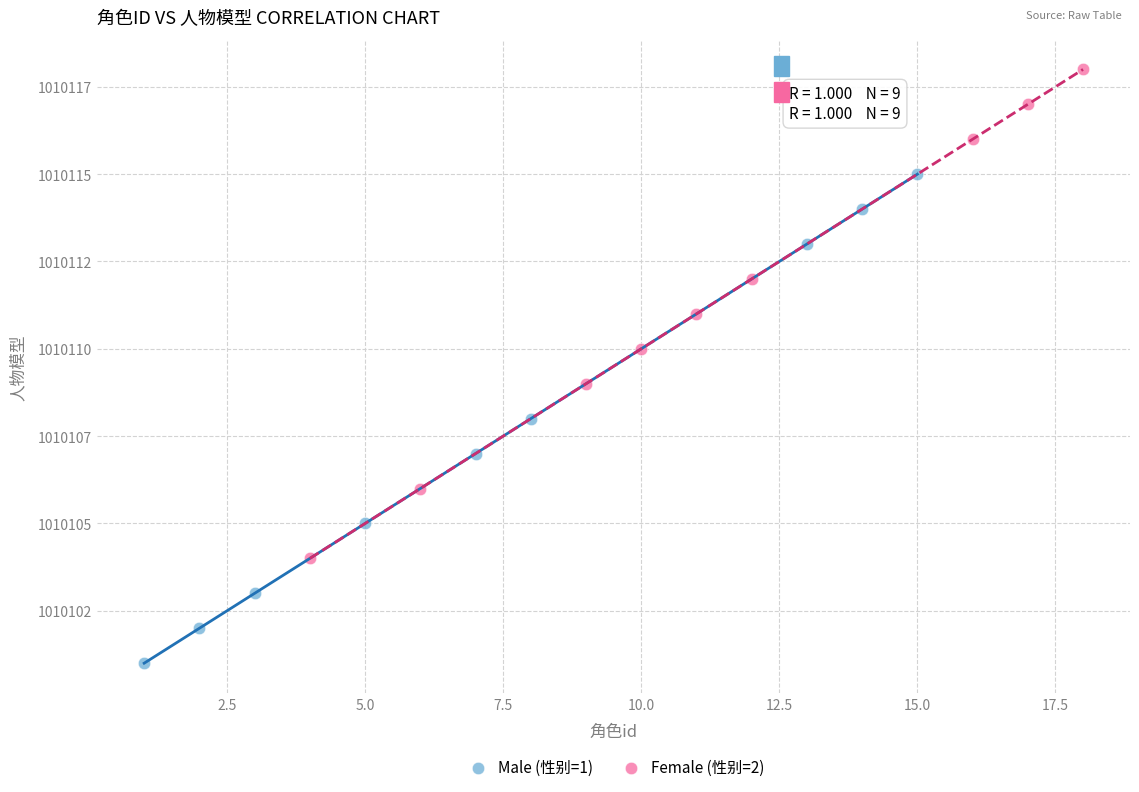

What are all the series names shown in the legend?

Male (性别=1), Female (性别=2)